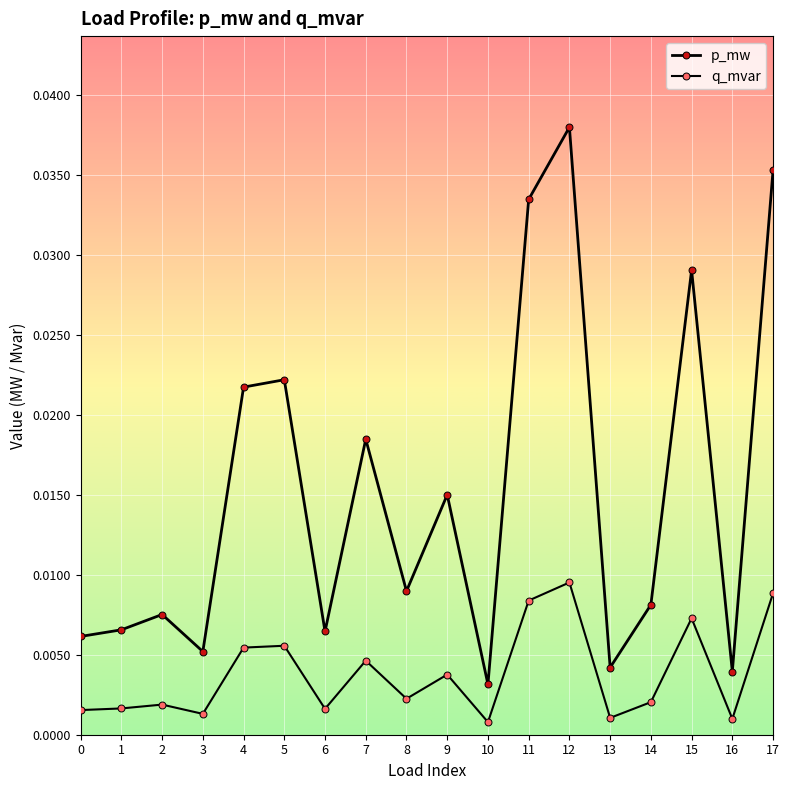

At which category does p_mw reach its first local peak?

2